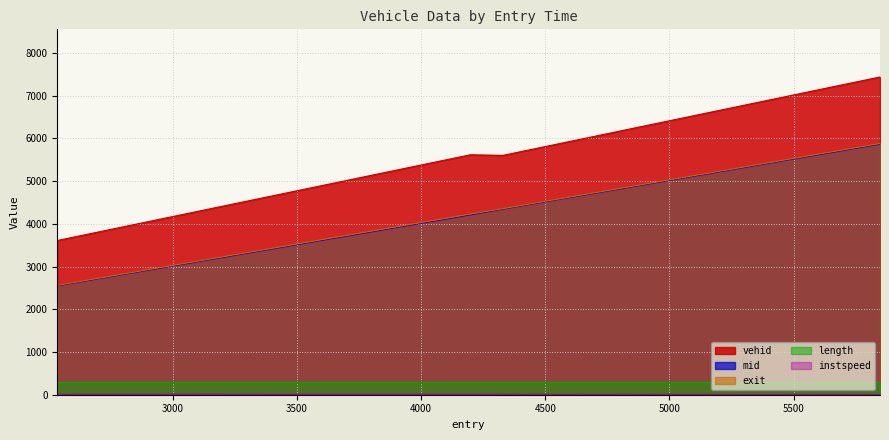

True or false: vehid and exit intersect in this chart.

False